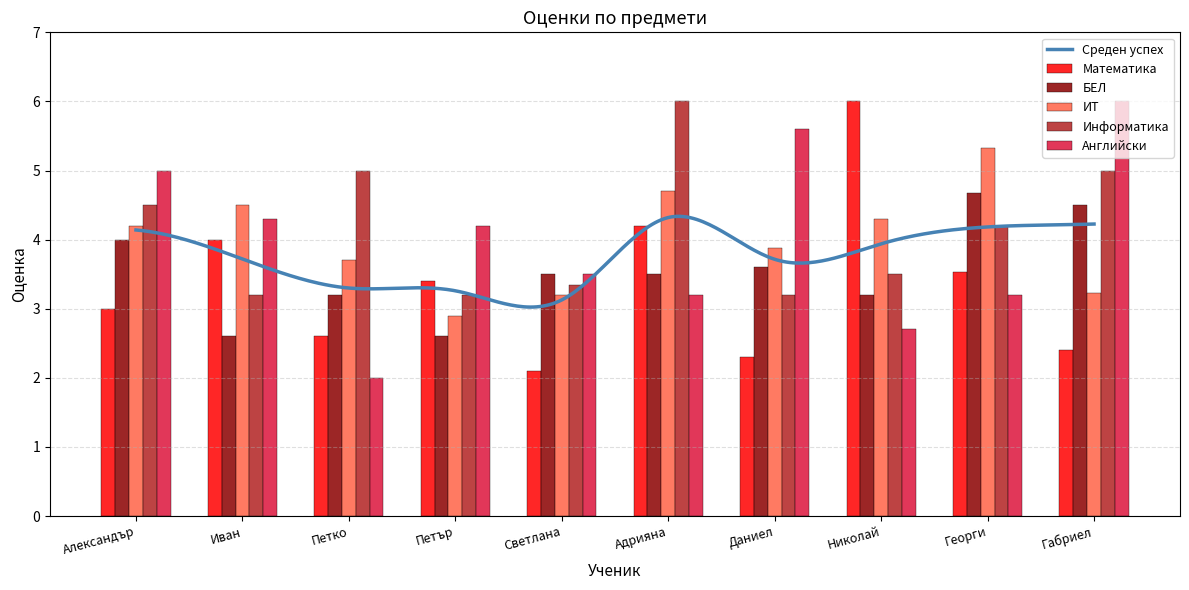

Which series changed the most between Александър and Николай?

Математика